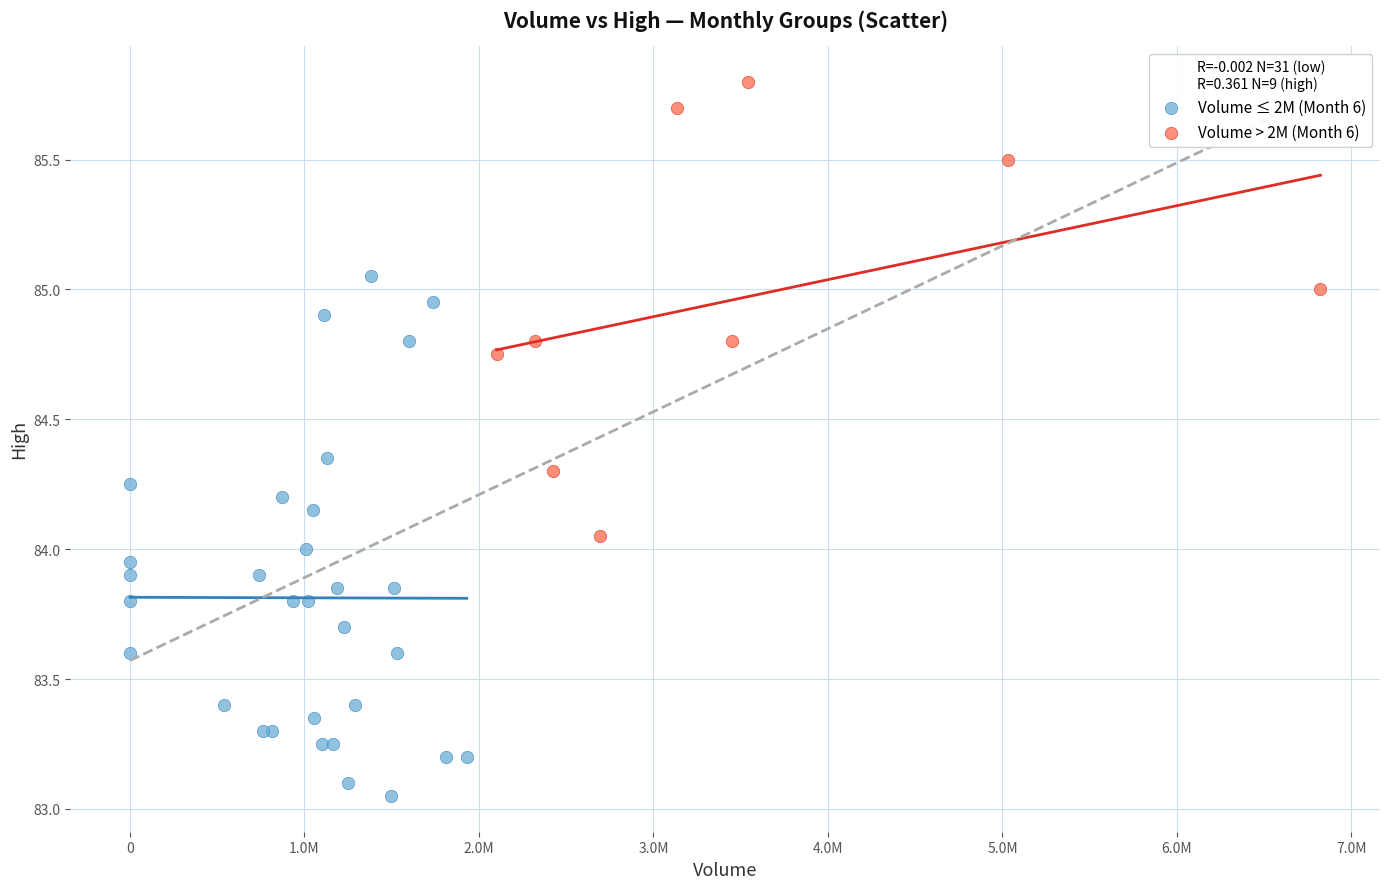

Which series contains the lowest Y value?

Volume ≤ 2M (Month 6)